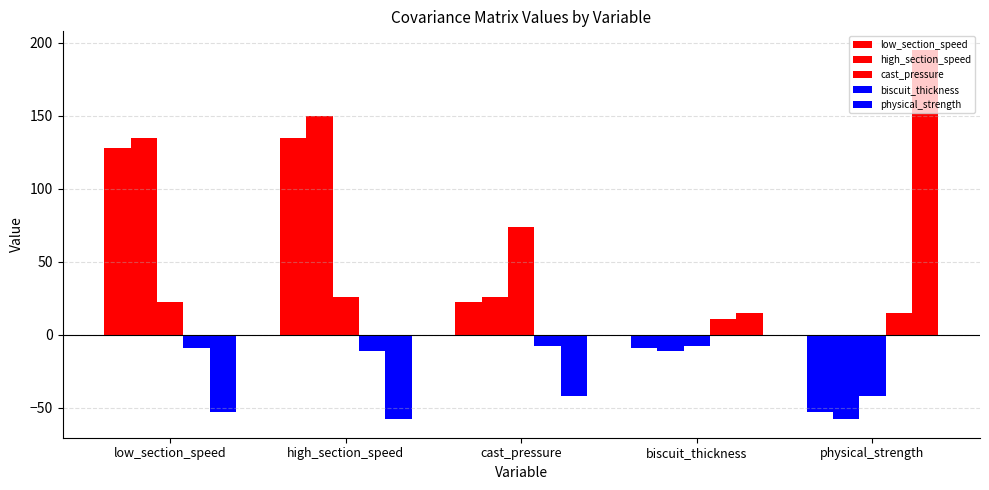

How many negative values does the low_section_speed series have?

2